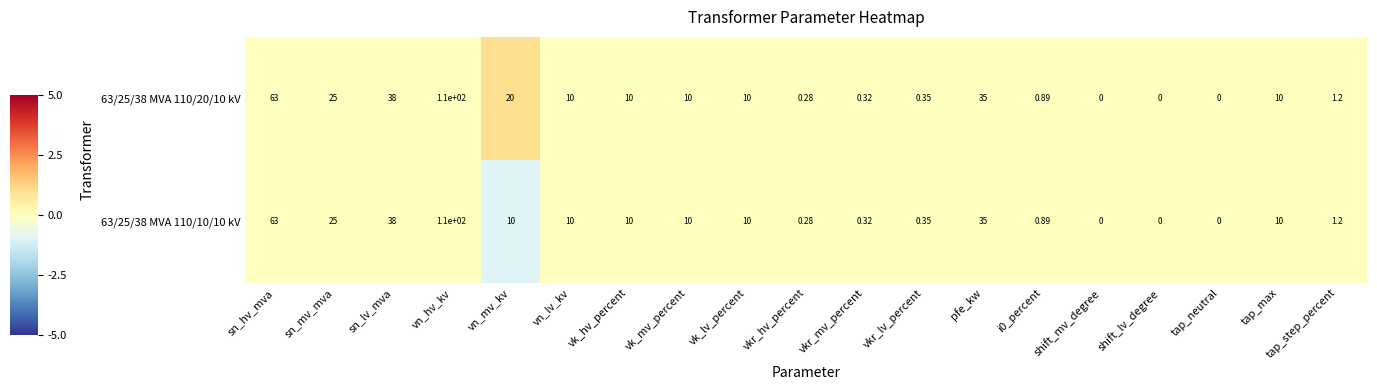

Where does the 63/25/38 MVA 110/10/10 kV series first go above 10?

sn_hv_mva